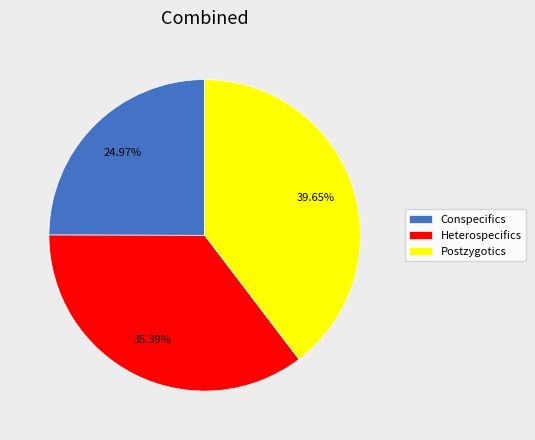

How many slices are in this pie chart?

3